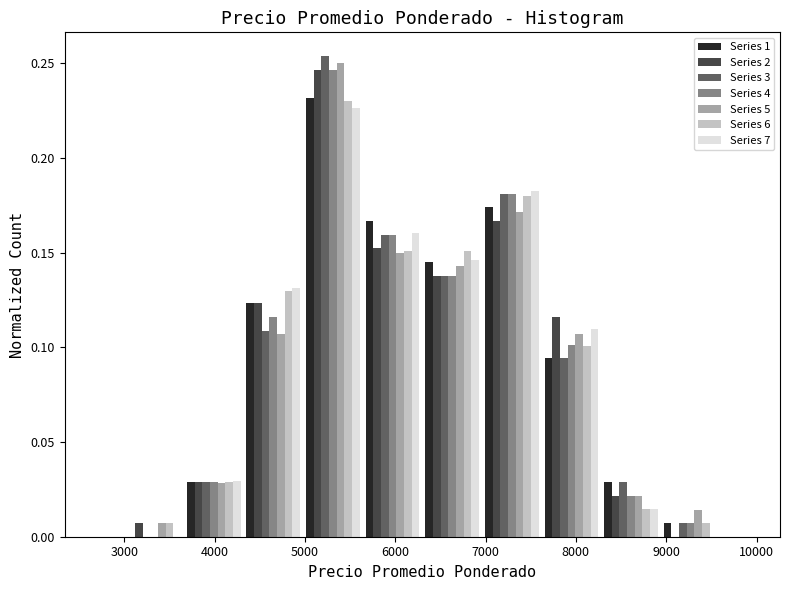

Reading left to right, list every range on the x-axis with the height of the bar of each series over it. Neither the bar edges nor the heights are printed on the chart, so give them approximately, as read against the axes.

3000 to 3660: Series 1=0	Series 2=0.005	Series 3=0	Series 4=0	Series 5=0.005	Series 6=0.005	Series 7=0
3660 to 4320: Series 1=0.030	Series 2=0.030	Series 3=0.030	Series 4=0.030	Series 5=0.030	Series 6=0.030	Series 7=0.030
4320 to 4980: Series 1=0.125	Series 2=0.125	Series 3=0.110	Series 4=0.115	Series 5=0.105	Series 6=0.130	Series 7=0.130
4980 to 5640: Series 1=0.230	Series 2=0.245	Series 3=0.255	Series 4=0.245	Series 5=0.250	Series 6=0.230	Series 7=0.225
5640 to 6300: Series 1=0.165	Series 2=0.150	Series 3=0.160	Series 4=0.160	Series 5=0.150	Series 6=0.150	Series 7=0.160
6300 to 6960: Series 1=0.145	Series 2=0.140	Series 3=0.140	Series 4=0.140	Series 5=0.145	Series 6=0.150	Series 7=0.145
6960 to 7620: Series 1=0.175	Series 2=0.165	Series 3=0.180	Series 4=0.180	Series 5=0.170	Series 6=0.180	Series 7=0.180
7620 to 8280: Series 1=0.095	Series 2=0.115	Series 3=0.095	Series 4=0.100	Series 5=0.105	Series 6=0.100	Series 7=0.110
8280 to 8940: Series 1=0.030	Series 2=0.020	Series 3=0.030	Series 4=0.020	Series 5=0.020	Series 6=0.015	Series 7=0.015
8940 to 9600: Series 1=0.005	Series 2=0	Series 3=0.005	Series 4=0.005	Series 5=0.015	Series 6=0.005	Series 7=0